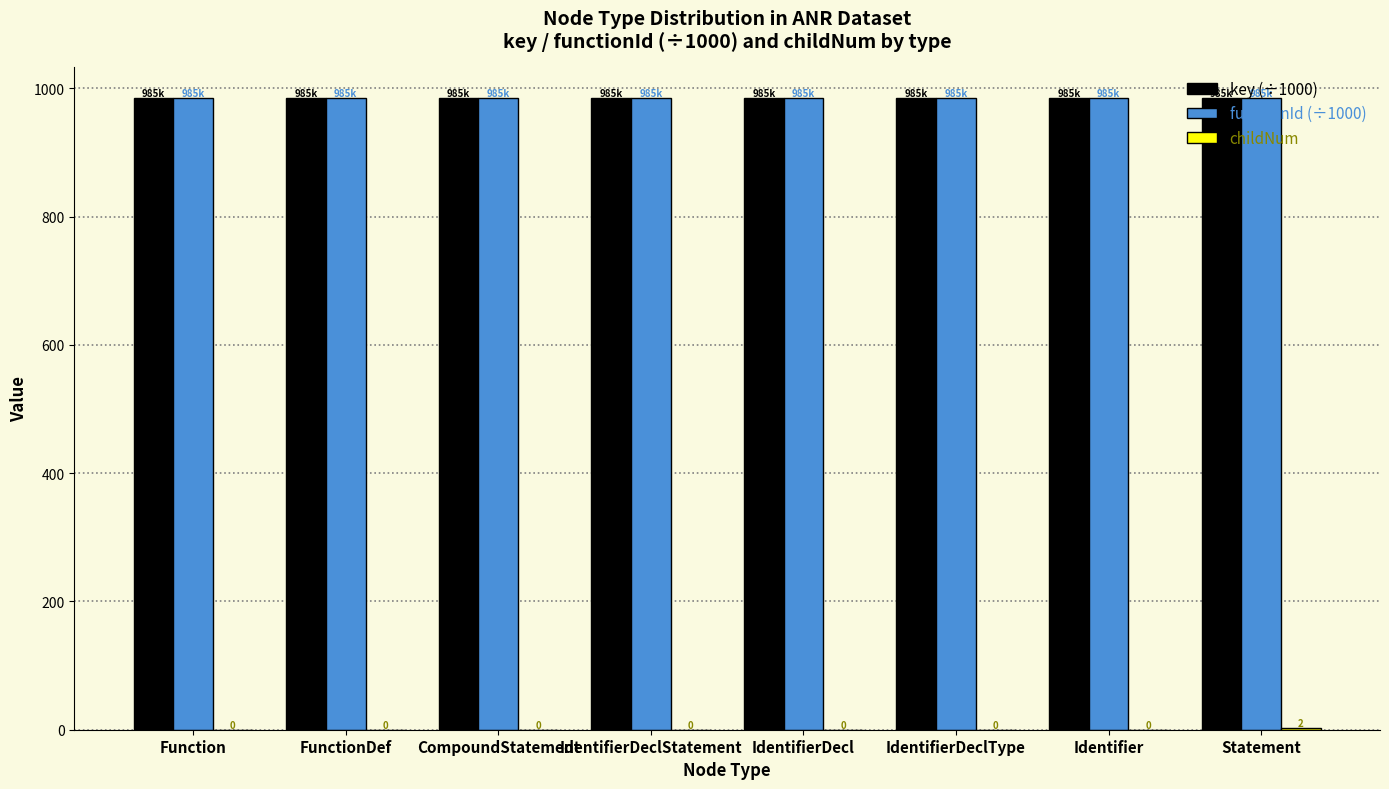

What is the sum of all functionId (÷1000) values?

7878.7